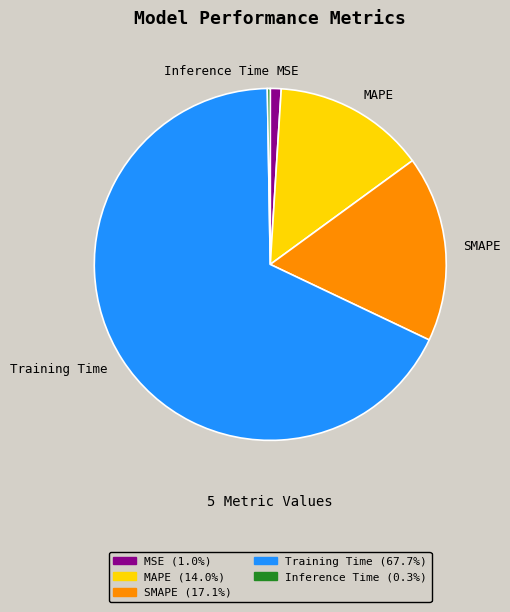

Does SMAPE account for over 50% of the chart?

No